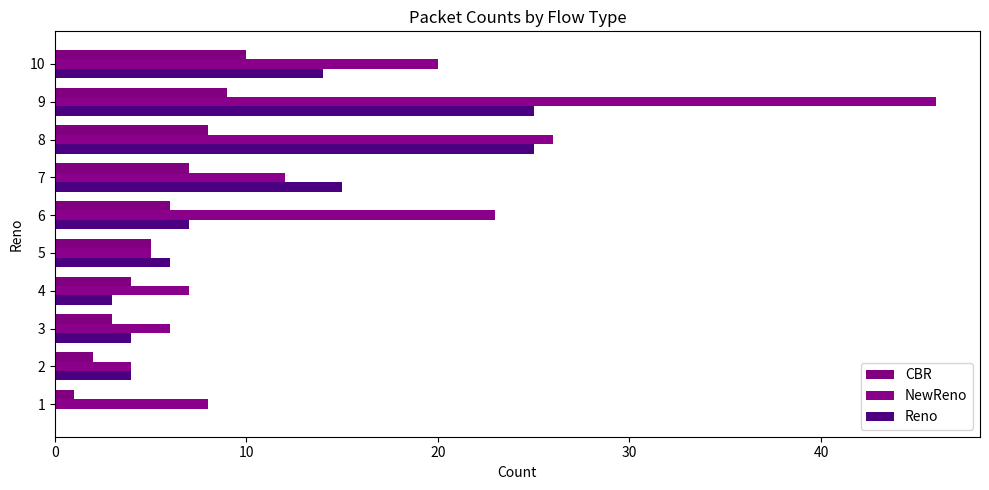

How many series are shown in this chart?

3